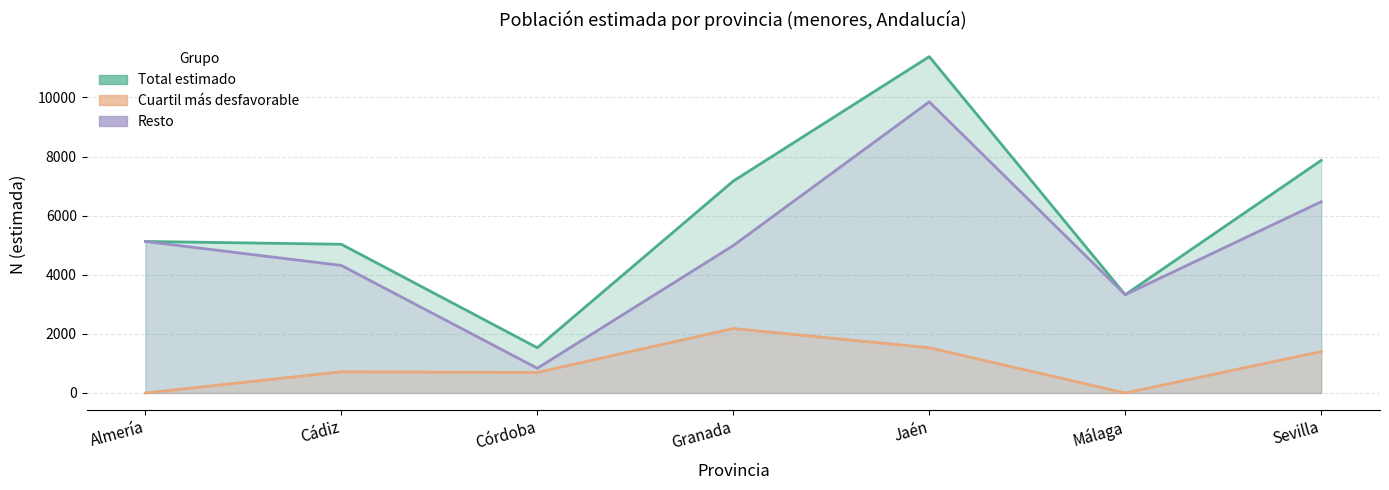

What is the total value across all series at Granada?

14340